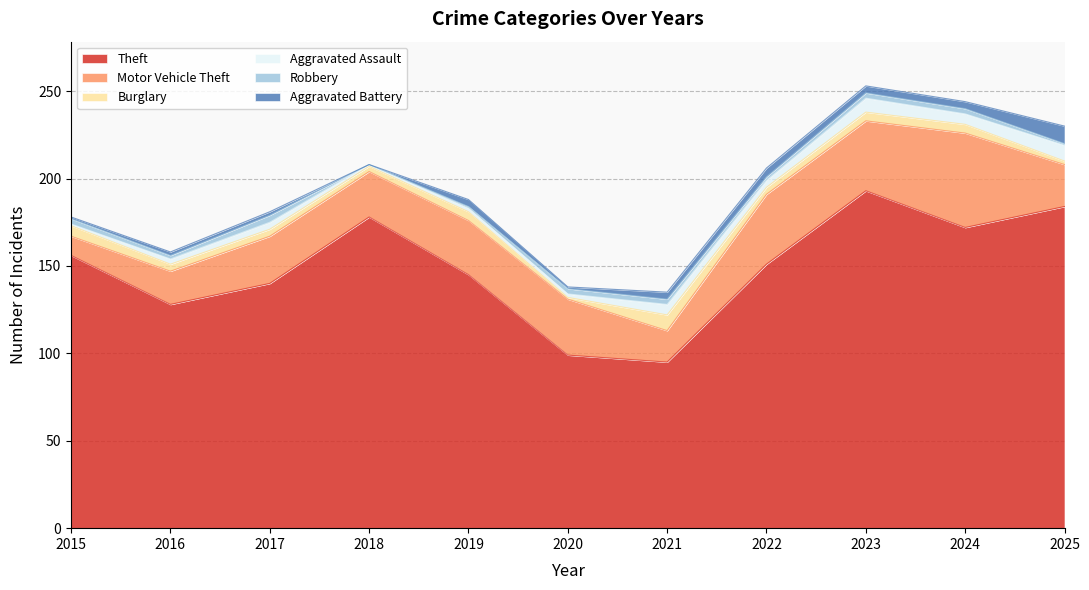

Count the number of categories in the chart.

11